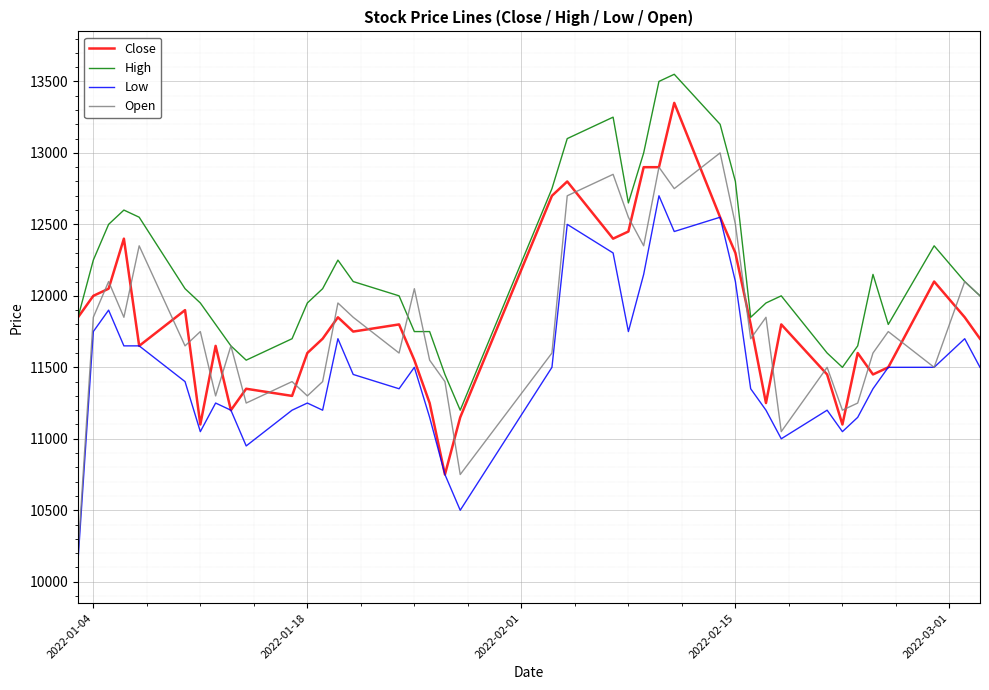

True or false: Low and High intersect in this chart.

False